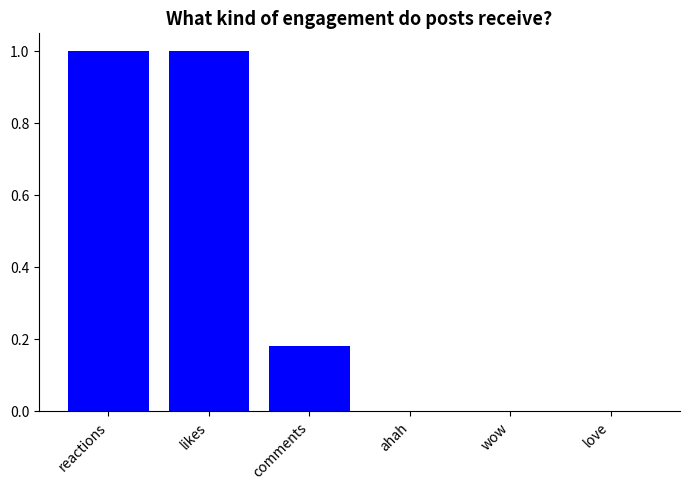

How many distinct data groups are displayed?

1